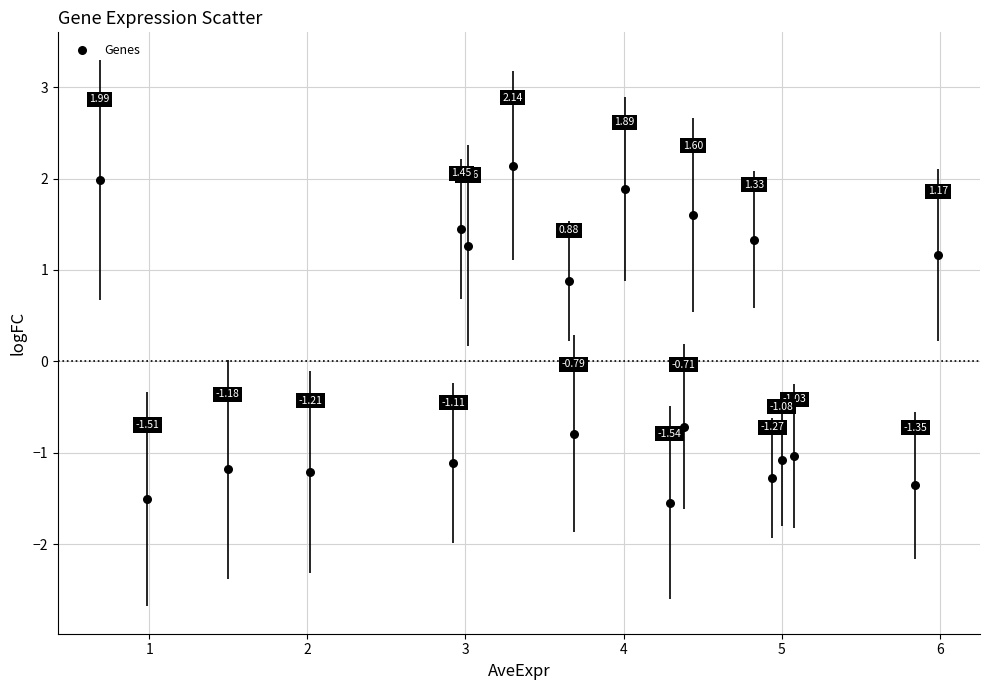

What is the range of X values (max minus min)?

5.3